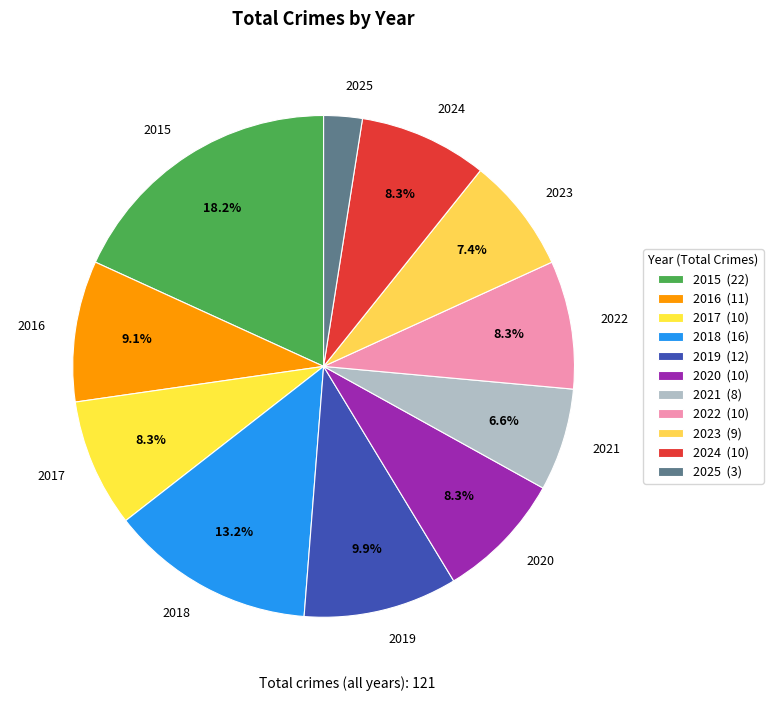

To the nearest percent, what percentage of the pie is 2023?

7%